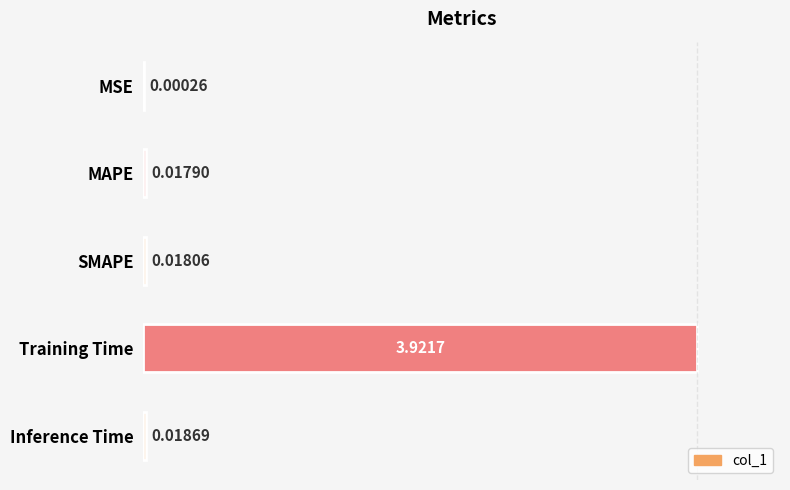

What is the change in value from SMAPE to Training Time?

+3.9